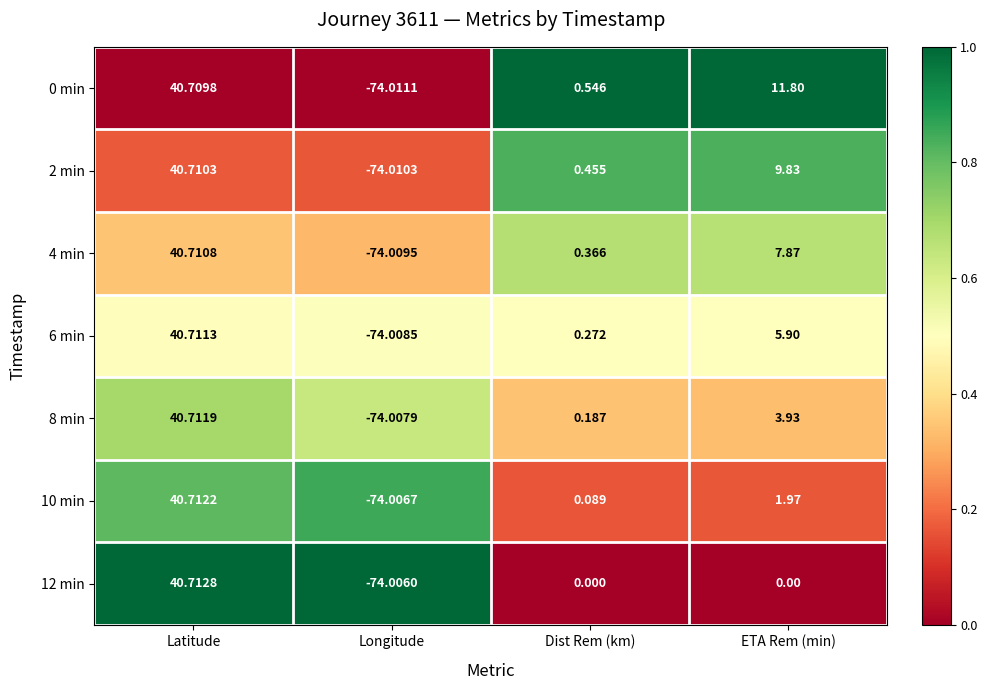

At which category does the chart reach its peak across all series?

Latitude